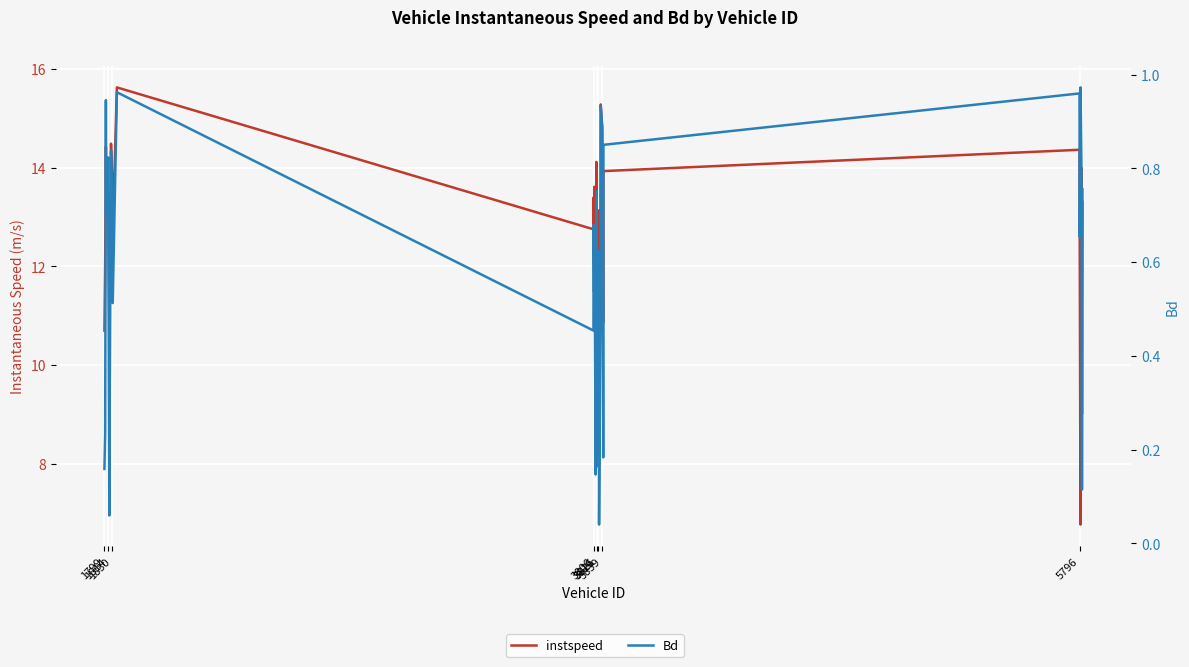

Count the number of data series in this chart.

2